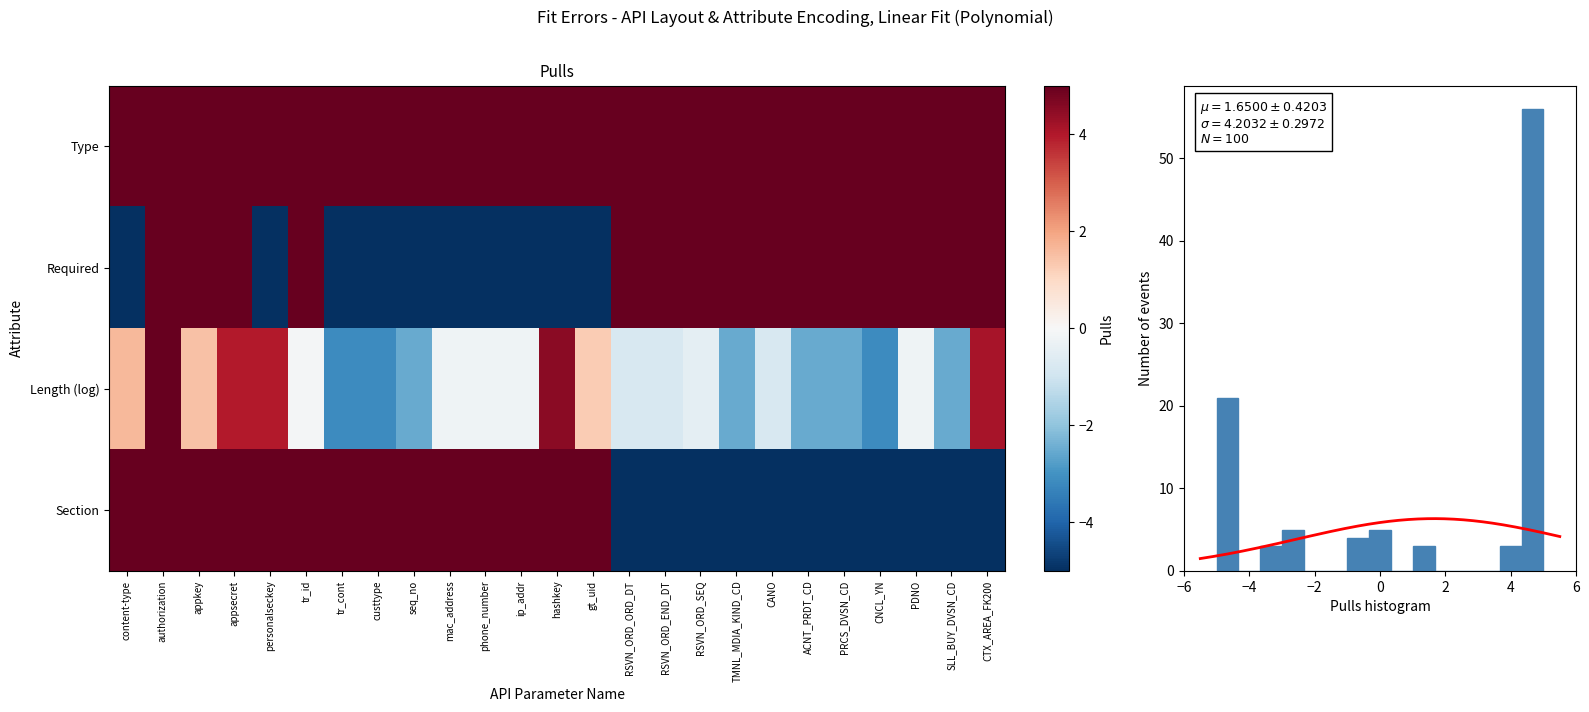

Which series has the widest spread of values?

Required